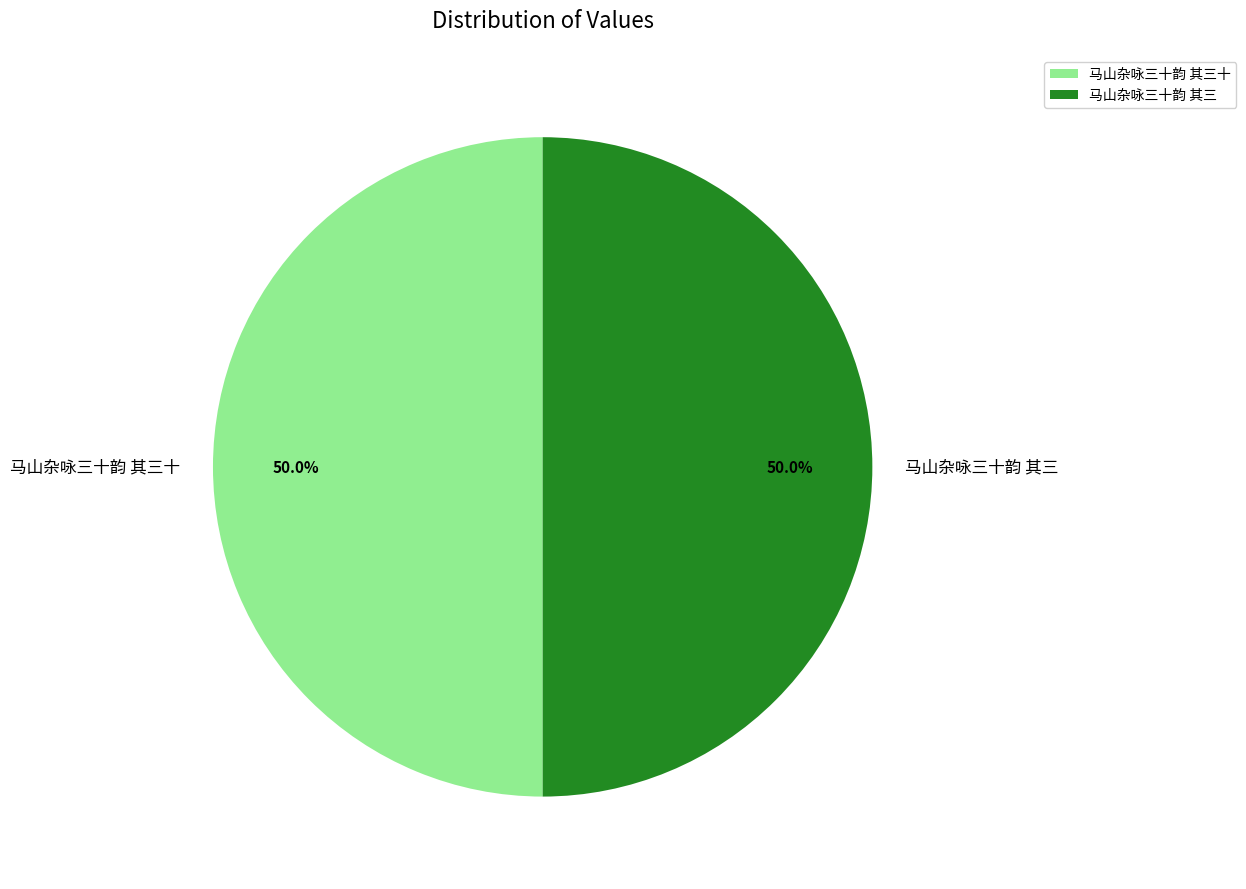

What is the ratio of the value at 马山杂咏三十韵 其三 to the value at 马山杂咏三十韵 其三十?

1.0